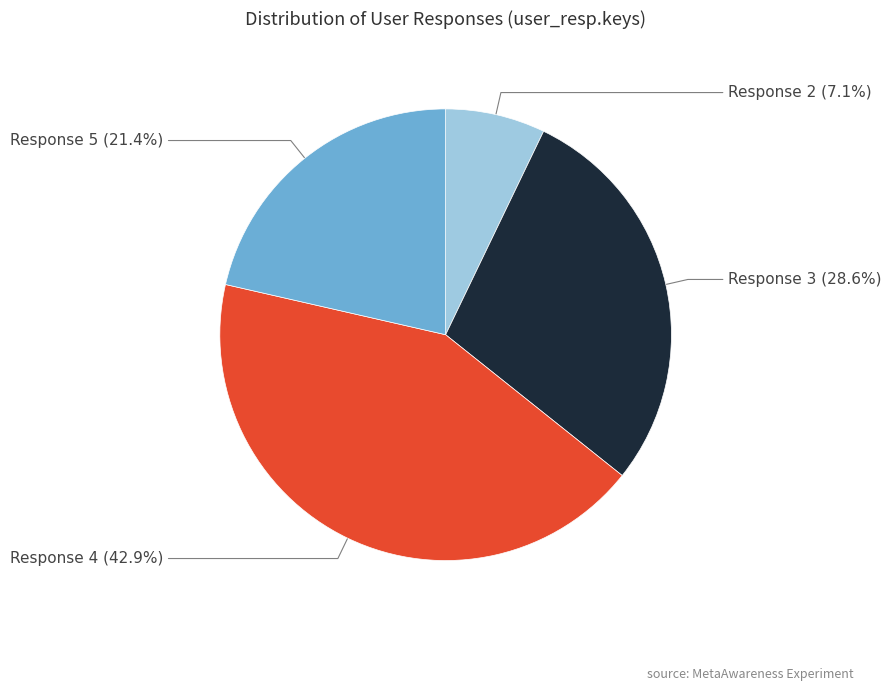

Is there any slice that represents more than half of the pie?

No